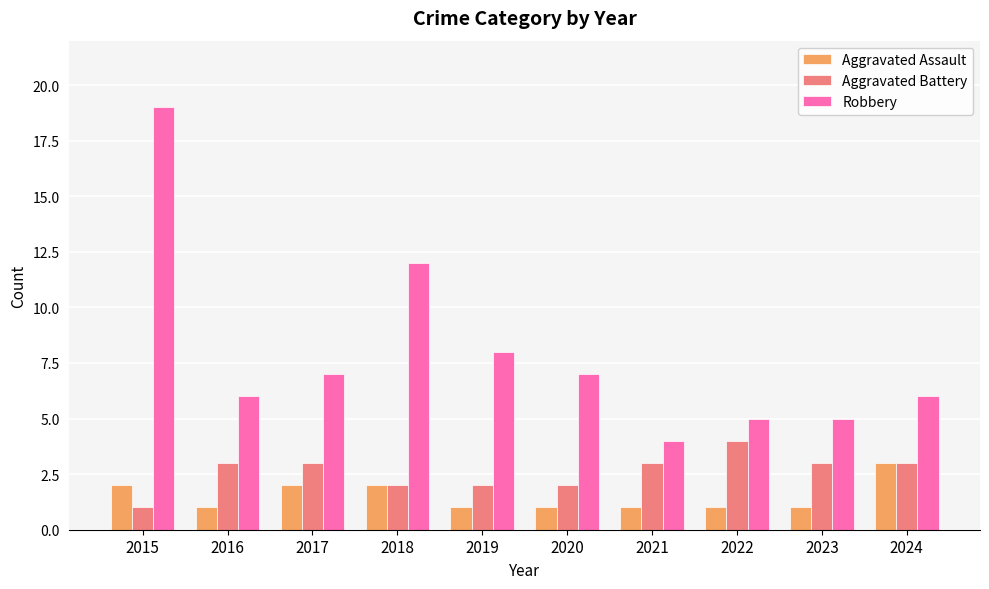

Is the value of Aggravated Battery at 2021 greater than the value of Robbery at 2021?

No